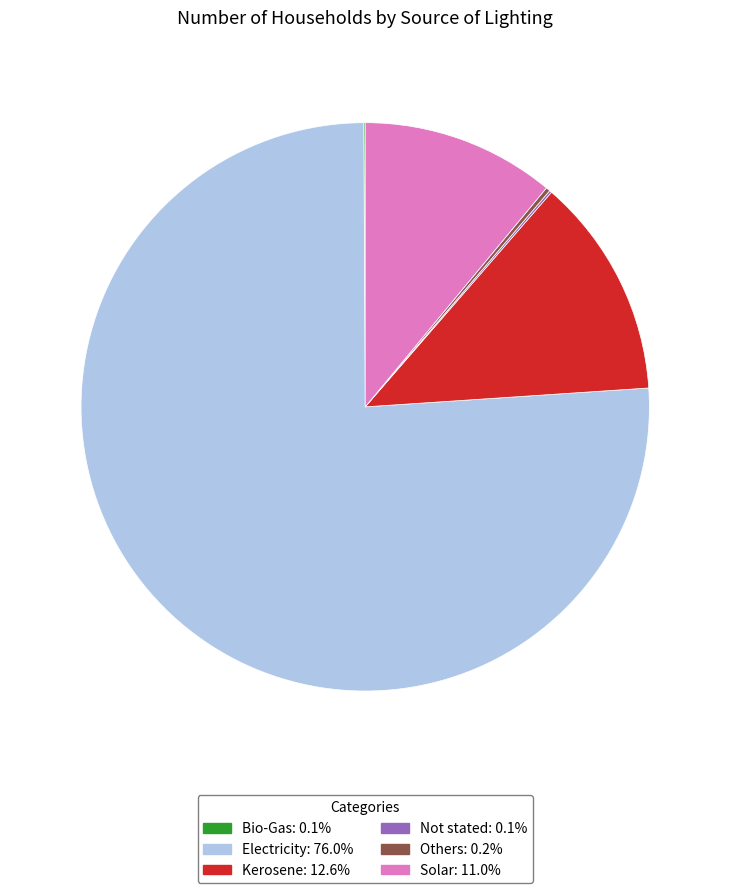

What is the ratio of the value at Electricity to the value at Solar?

6.9